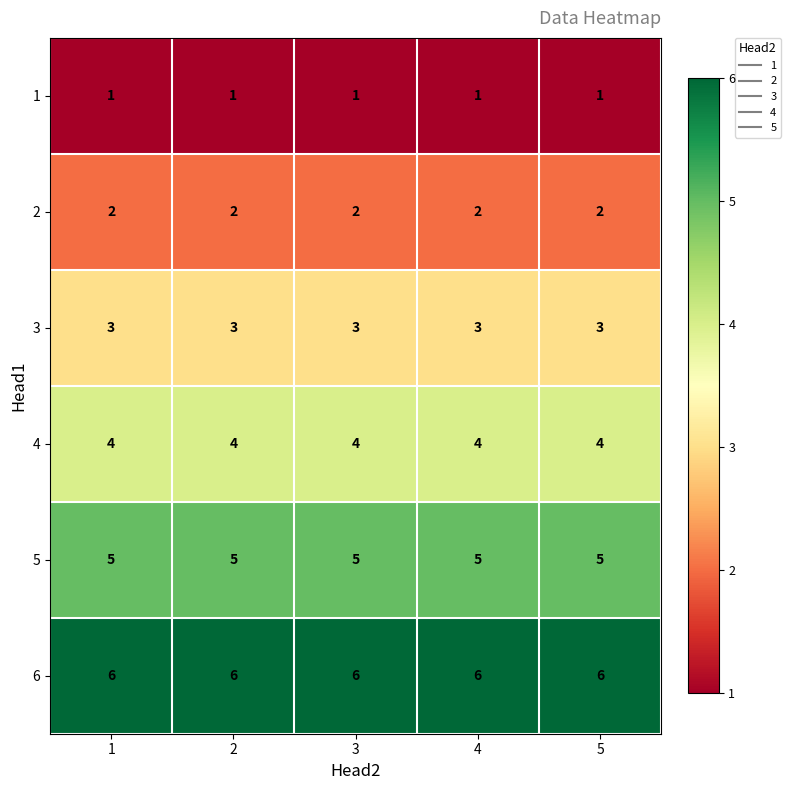

What is the difference between the highest and lowest values at 4?

5